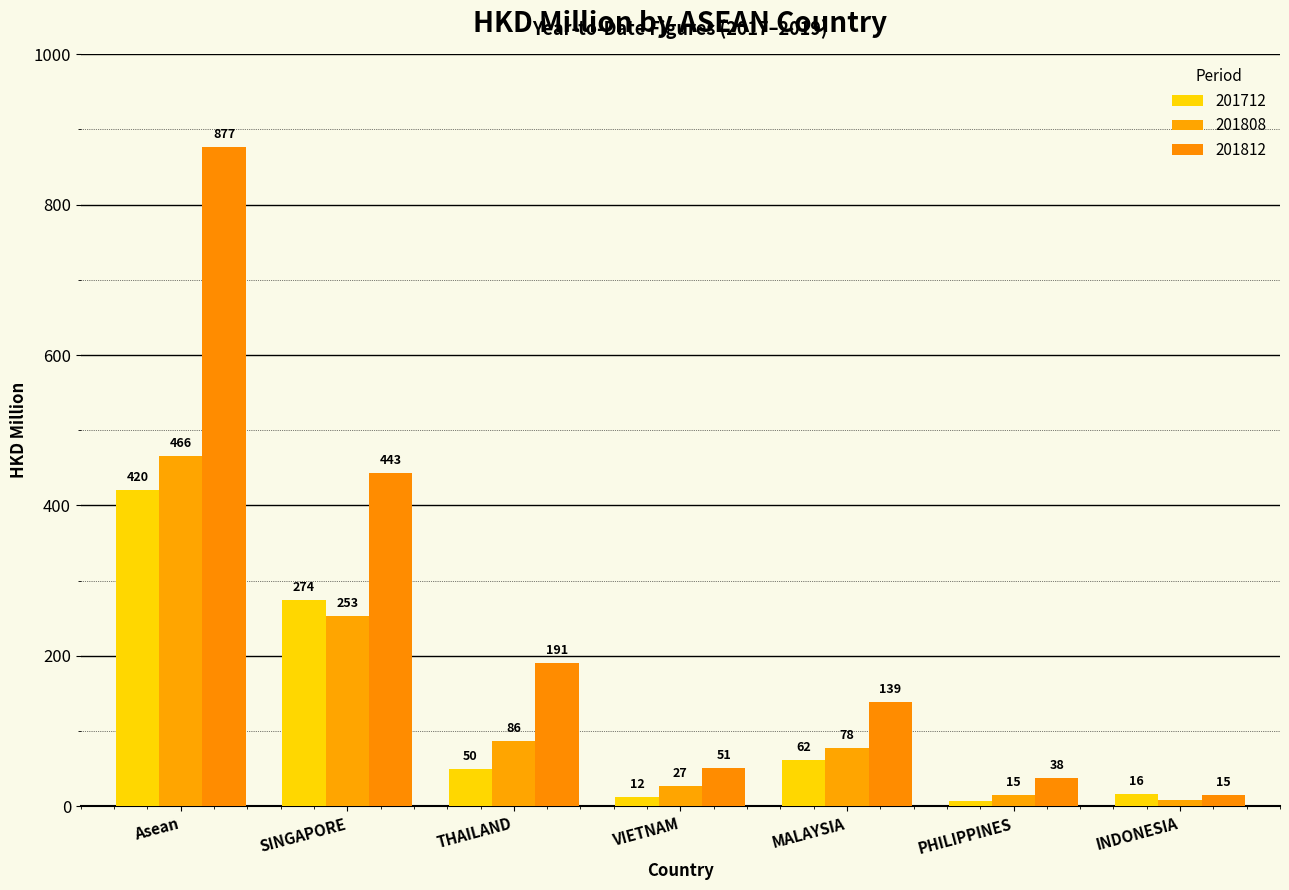

At how many categories does at least one series exceed 674?

1